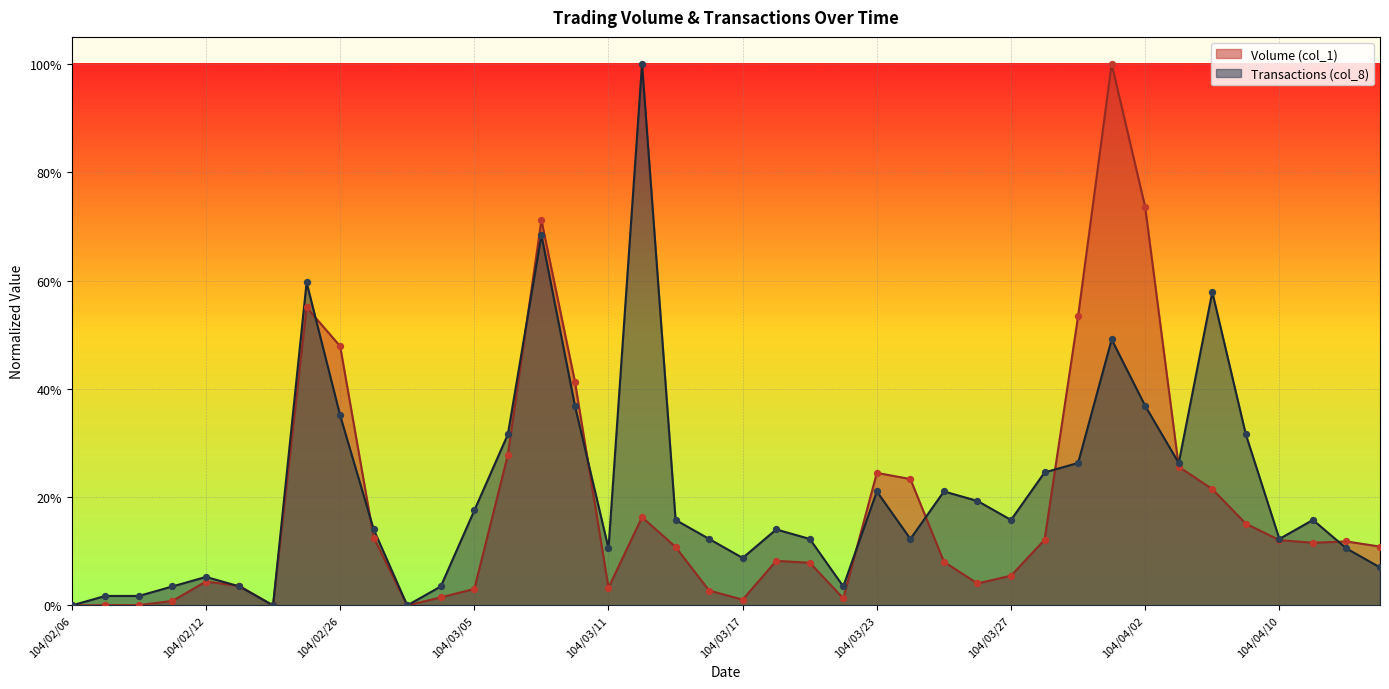

Which series has the largest total across all categories?

Transactions (col_8)